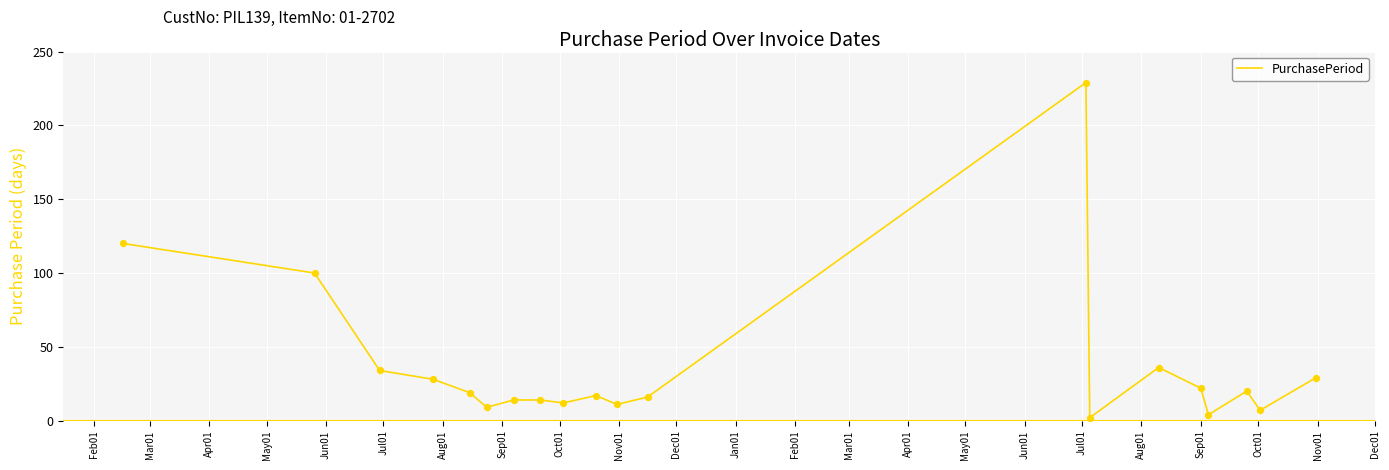

What is the difference between the maximum and minimum values?

227